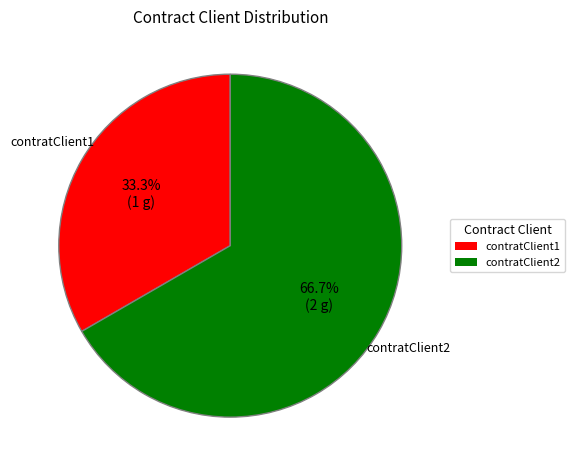

Do contratClient2 and contratClient1 together represent more than half of the pie?

Yes